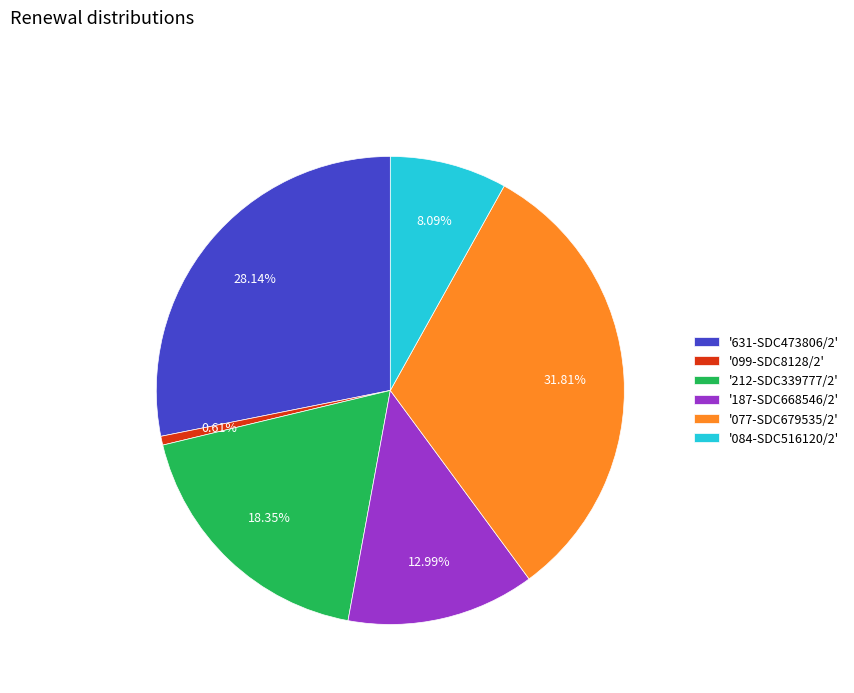

Is '631-SDC473806/2' the majority of the pie?

No